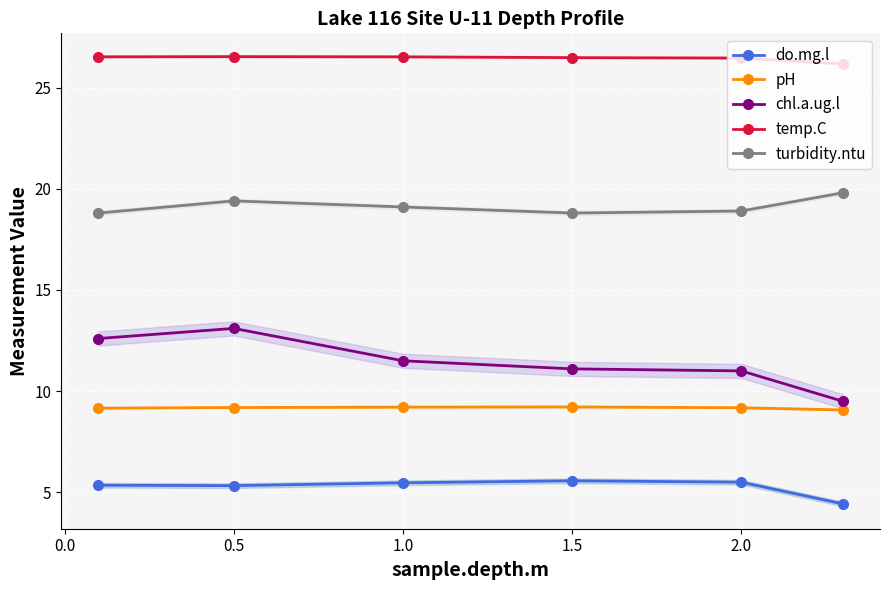

Between 1.0 and −0.5, which is larger?

1.0